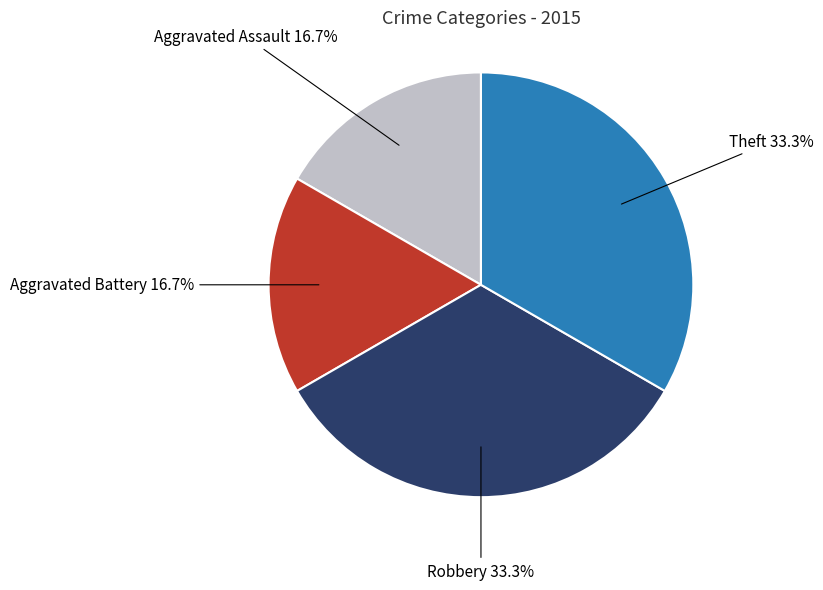

To the nearest percent, what is the difference between the largest and smallest slice percentages?

17%